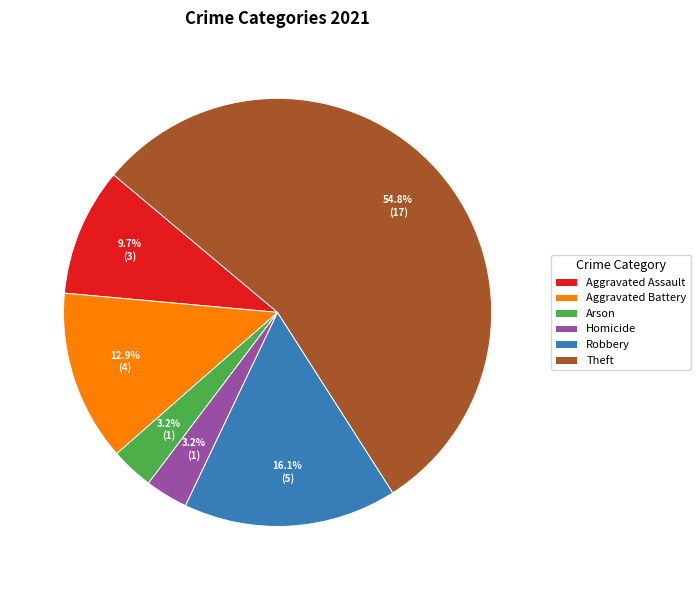

To the nearest percent, what portion does Aggravated Battery represent?

13%